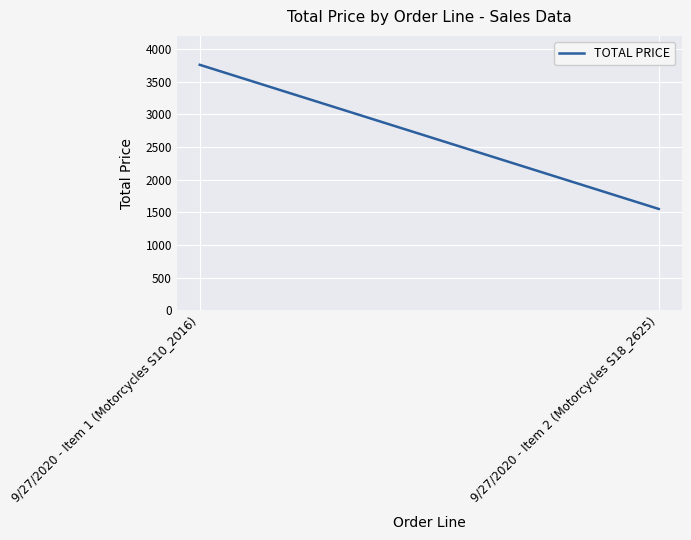

What is the greatest value displayed?

3757.3